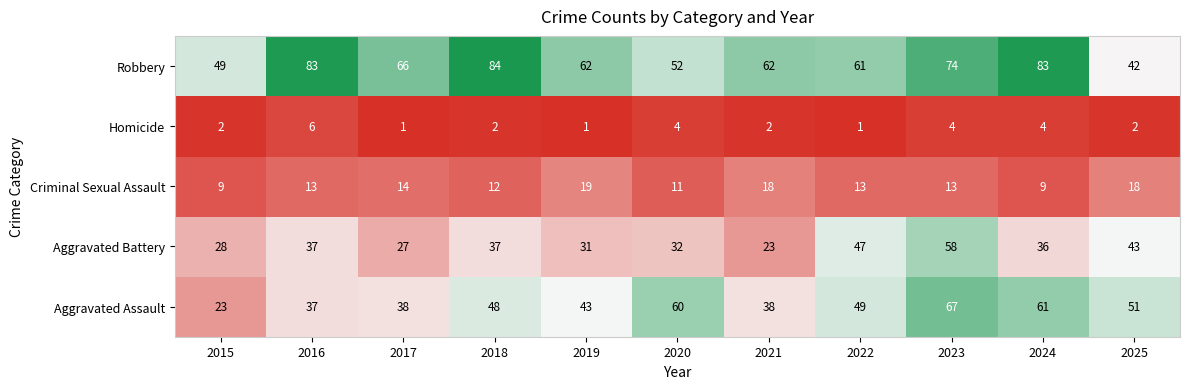

At which category is the sum across all series the highest?

2023